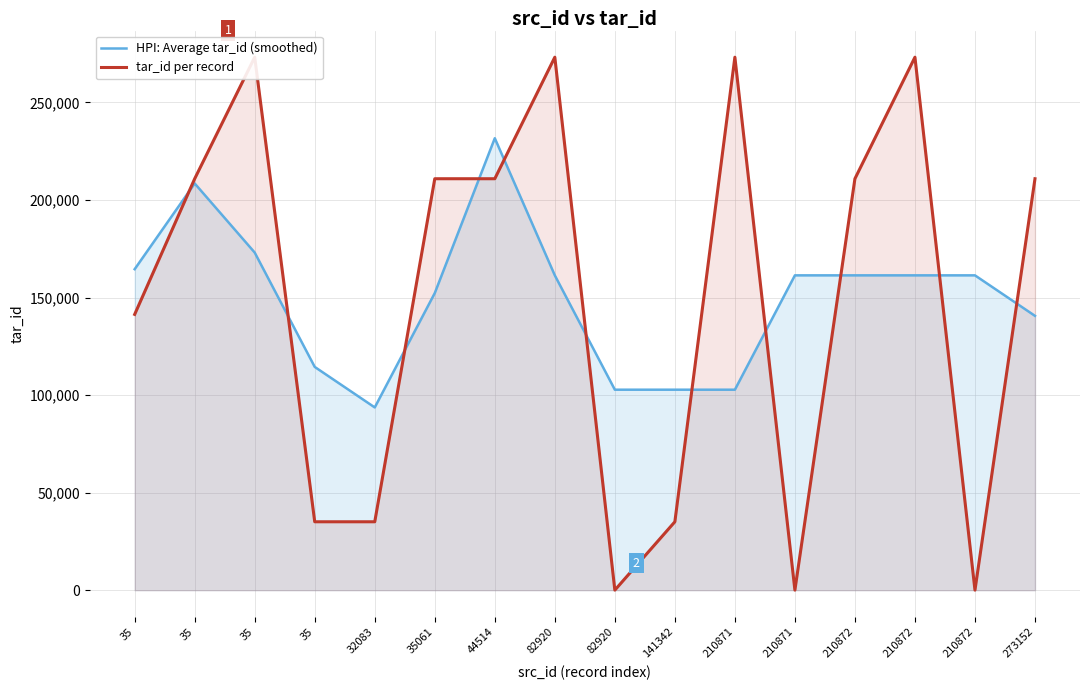

The HPI: Average tar_id (smoothed) series shows 54867.6 at 210872. True or false?

False